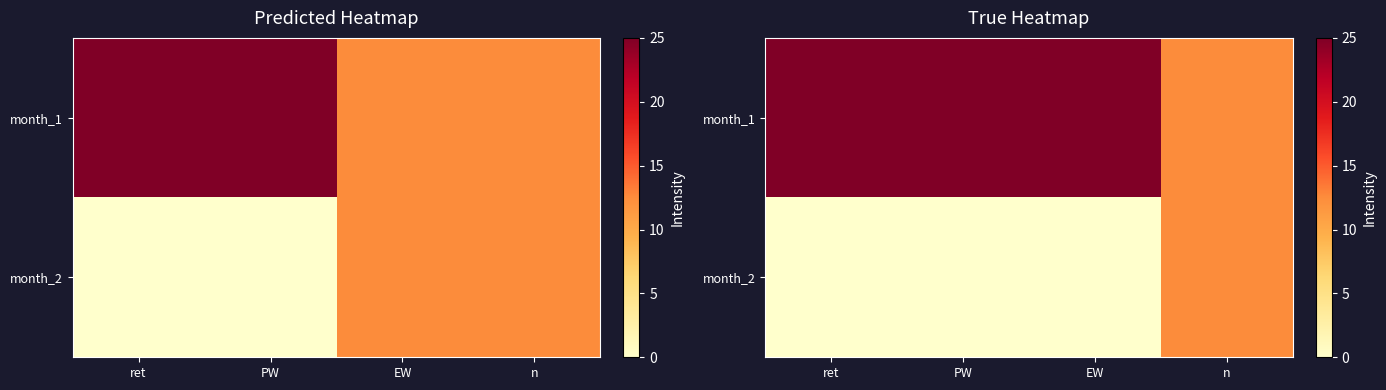

List the series in order of their overall mean, lowest first.

month_2, month_1